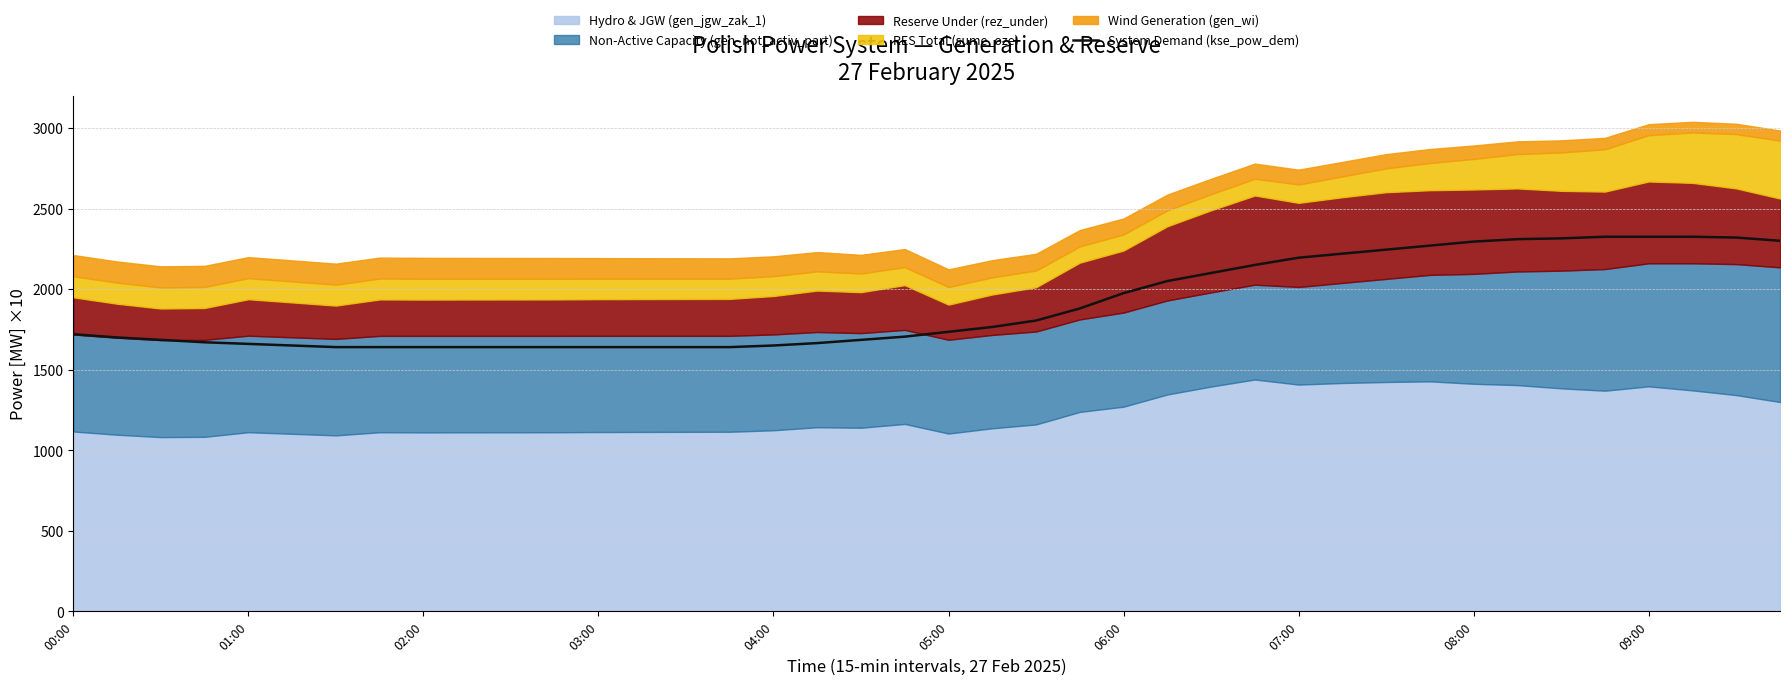

Reading right to left, transcribe all the data shown in this chart.

2300	2320	2325	2325	2325	2315	2310	2295	2270	2245	2220	2195	2150	2100	2050	1975	1880	1805	1765	1735	1705	1685	1665	1650	1640	1640	1640	1640	1640	1640	1640	1640	1640	1640	1650	1660	1670	1685	1700	1720